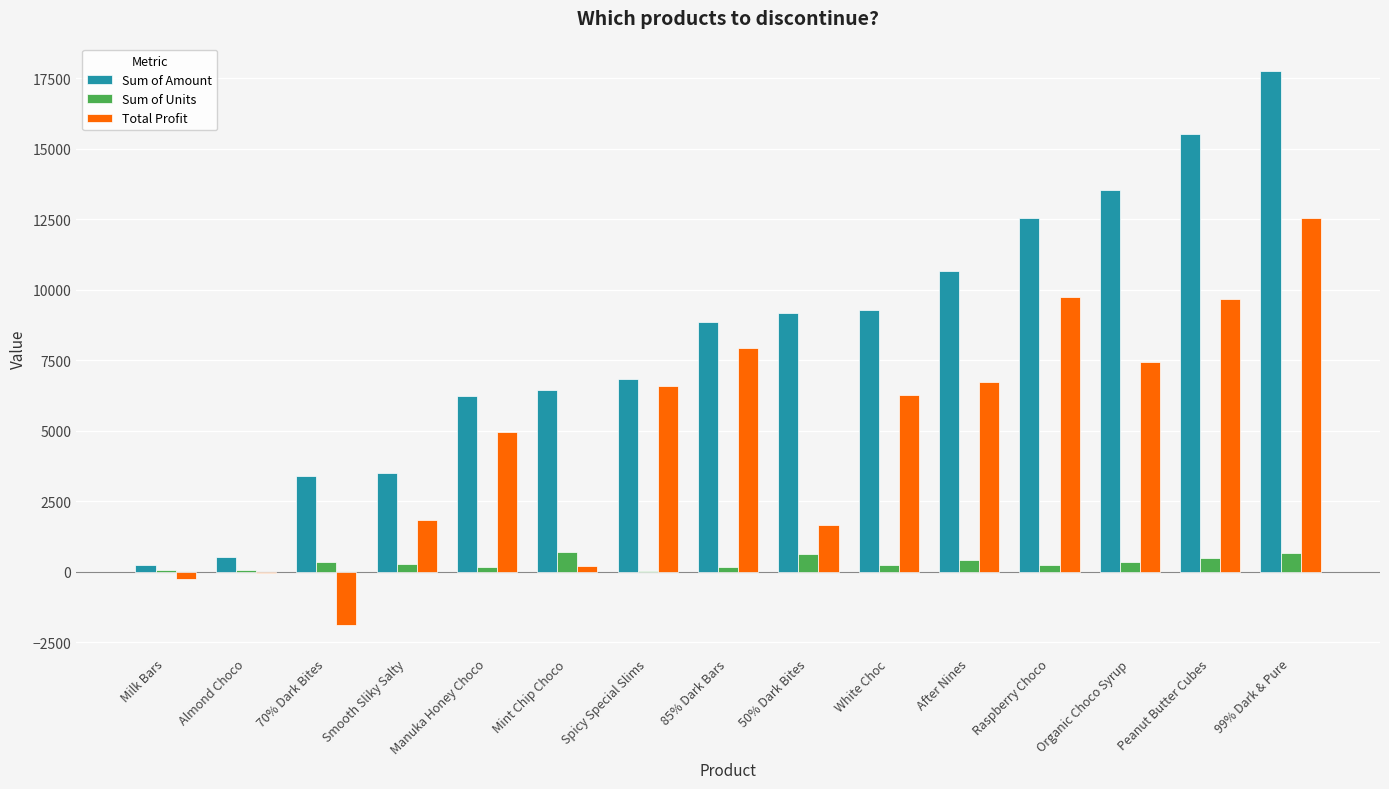

The Total Profit series shows -45.2 at Almond Choco. True or false?

True